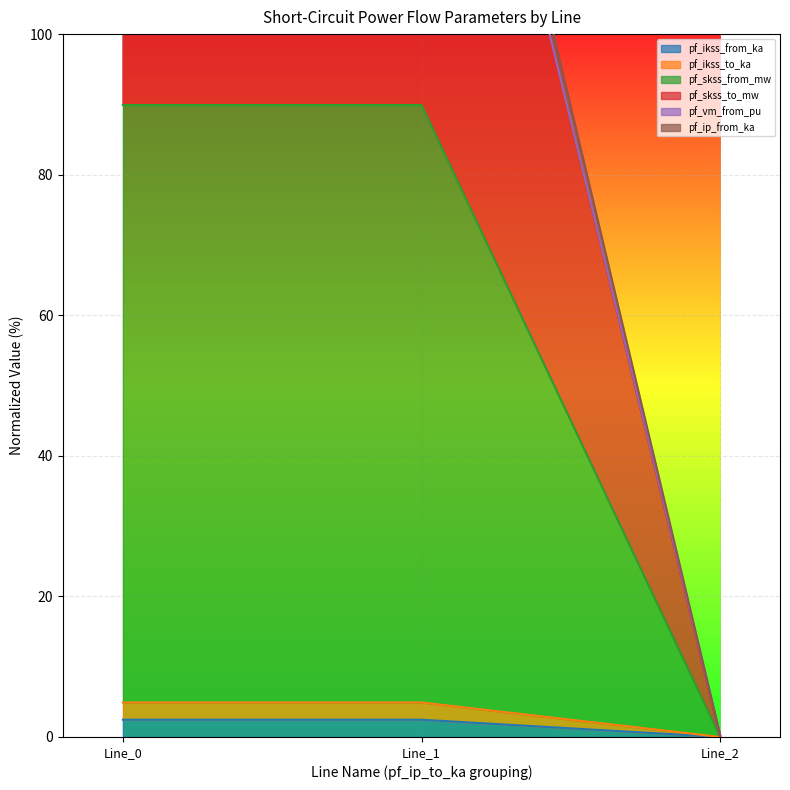

What is the total value across all series at 0.0?

272.2